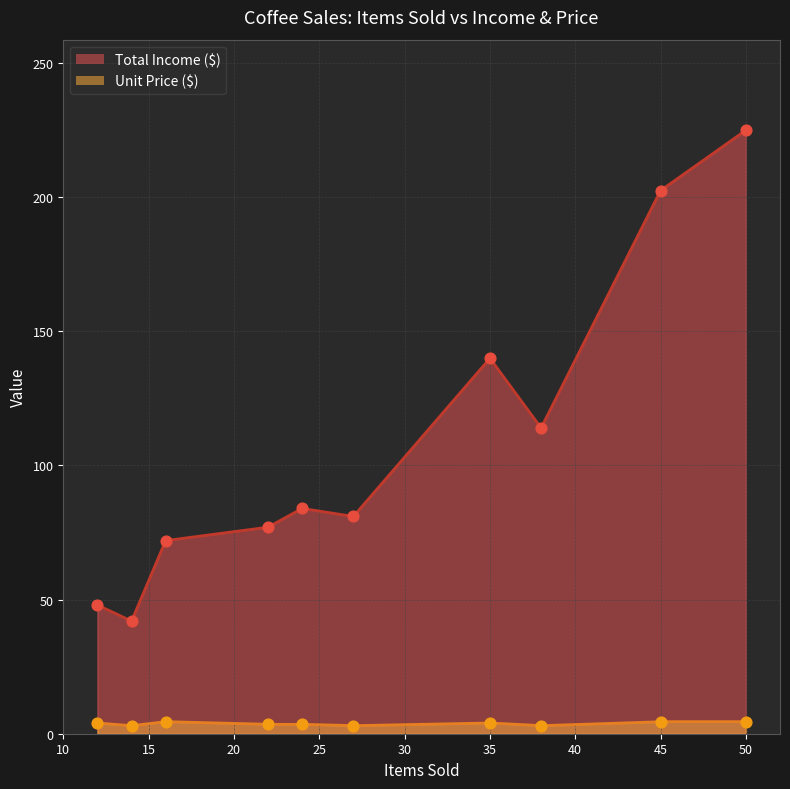

Which series reaches the minimum Y coordinate?

Unit Price ($)